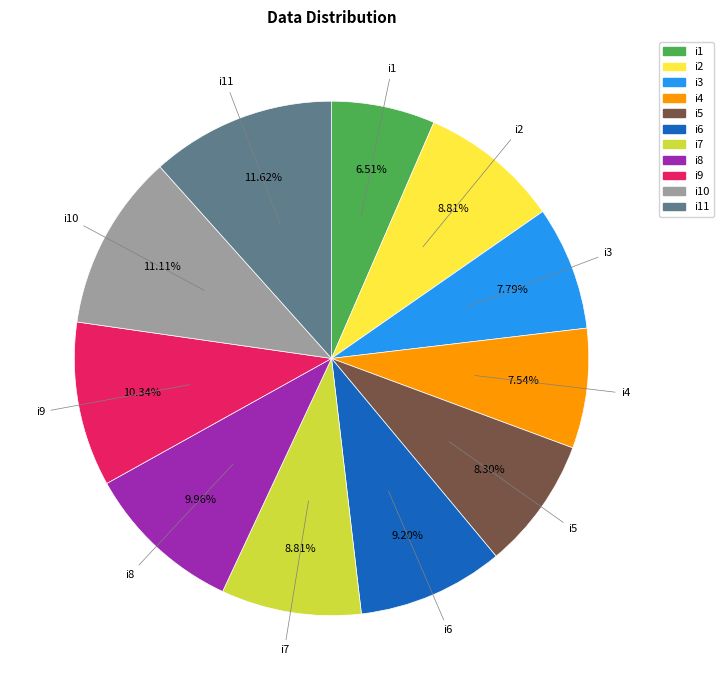

What percentage do i11 and i3 together represent?

19.4%